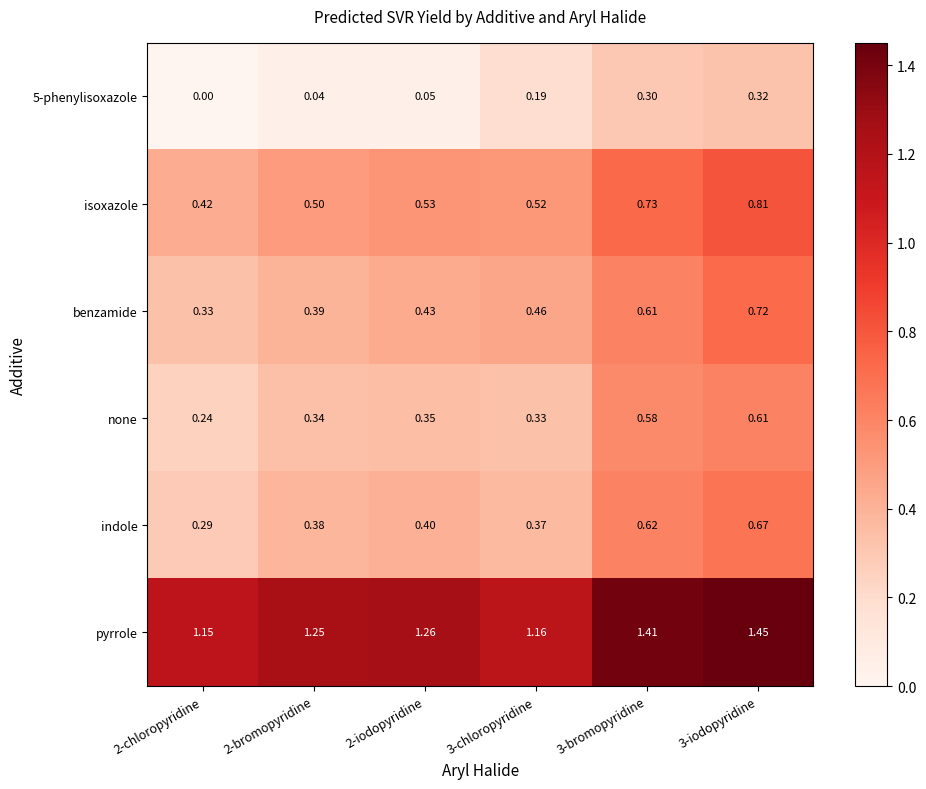

Which series changed the most between 2-bromopyridine and 2-iodopyridine?

benzamide